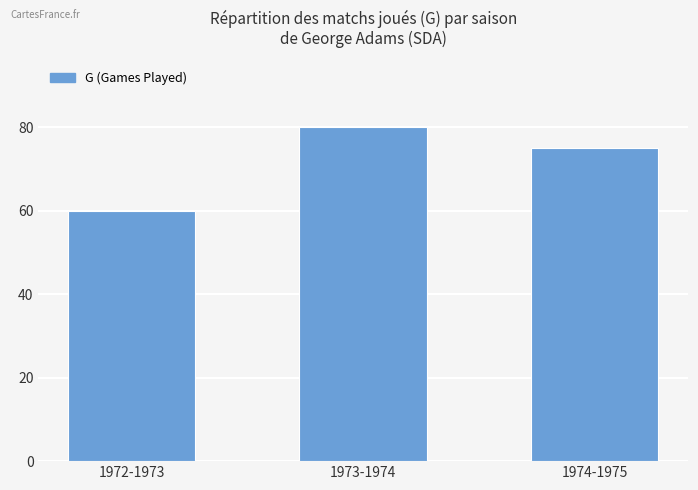

Reading right to left, what are all the values shown in this chart?

75	80	60